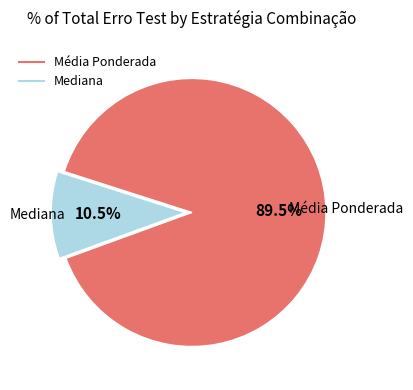

How many slices are in this pie chart?

2